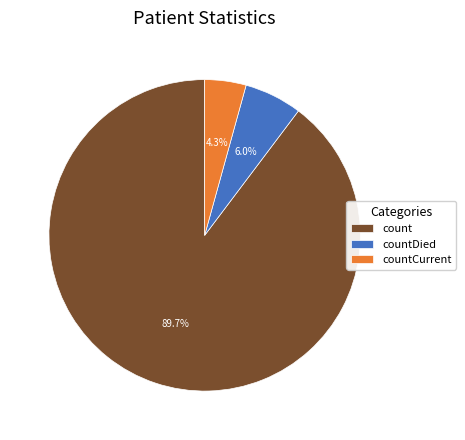

To the nearest percent, what percentage of the pie is countDied?

6%